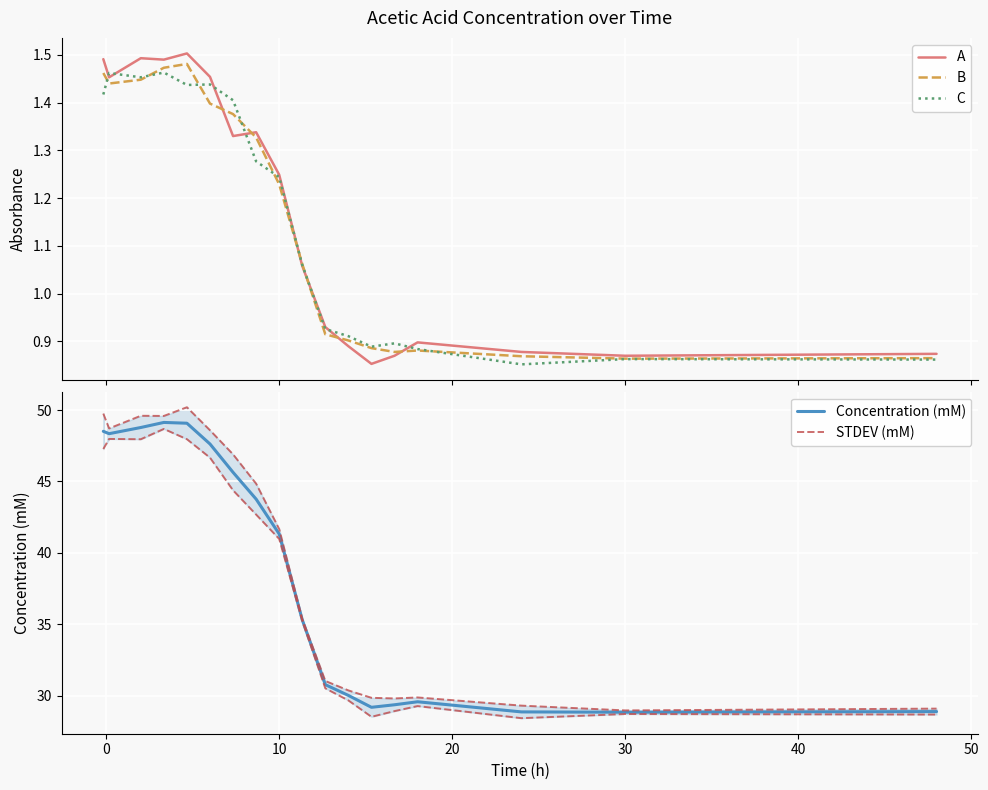

Is it true that Concentration (mM) equals 16.0 at 30?

False